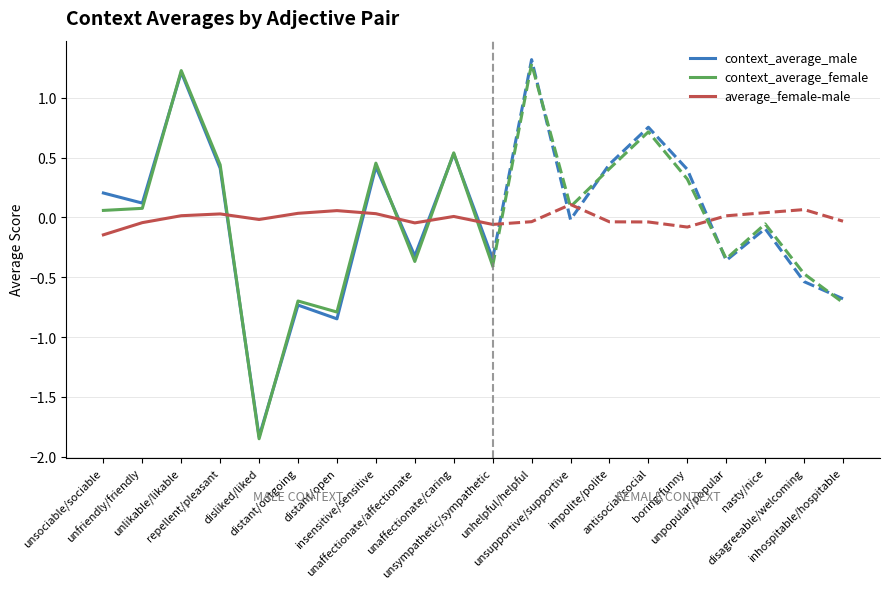

How many values in context_average_female are above zero?

6